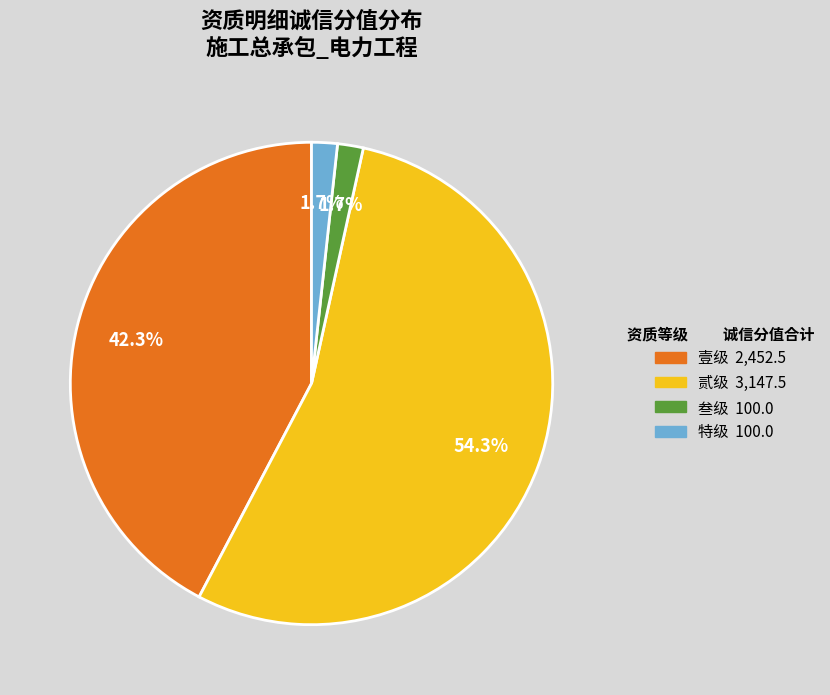

Which has a higher value, 特级 or 贰级?

贰级